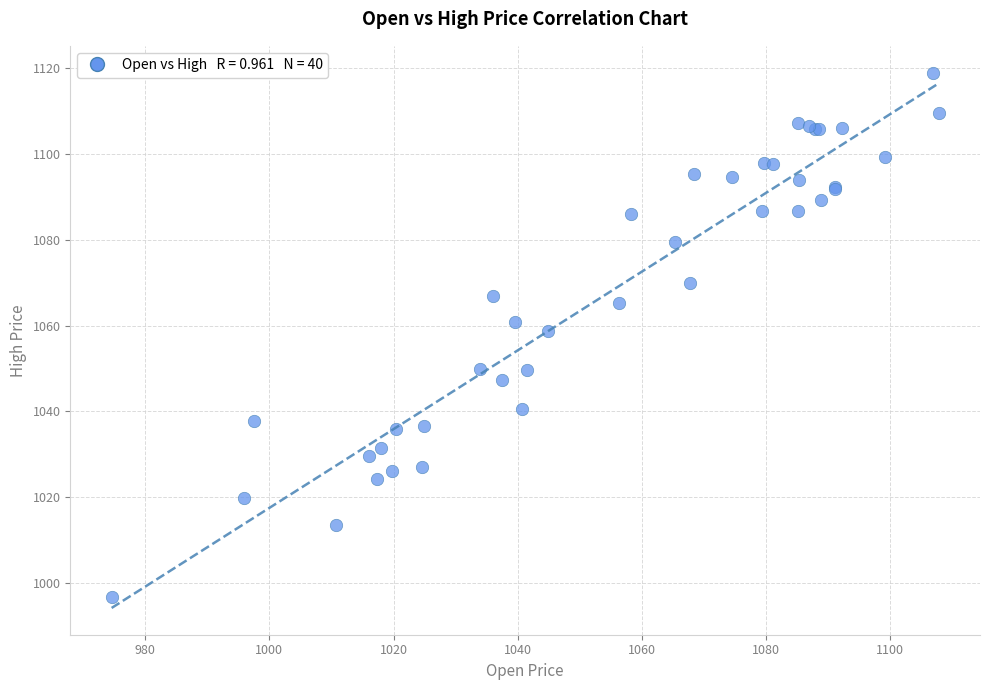

What Y value in the scatter plot is closest to 1057?

1058.7